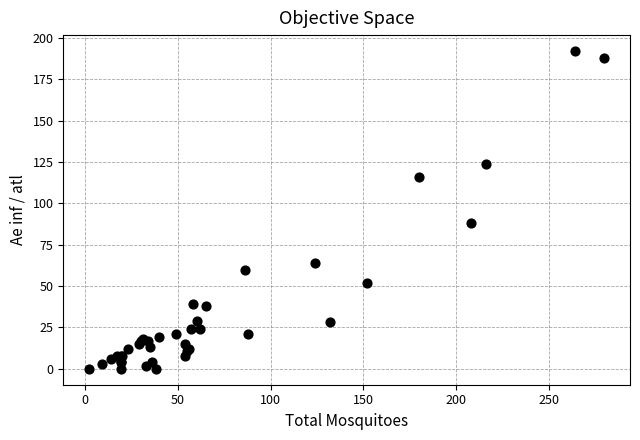

What Y value in the scatter plot is closest to 96?

88